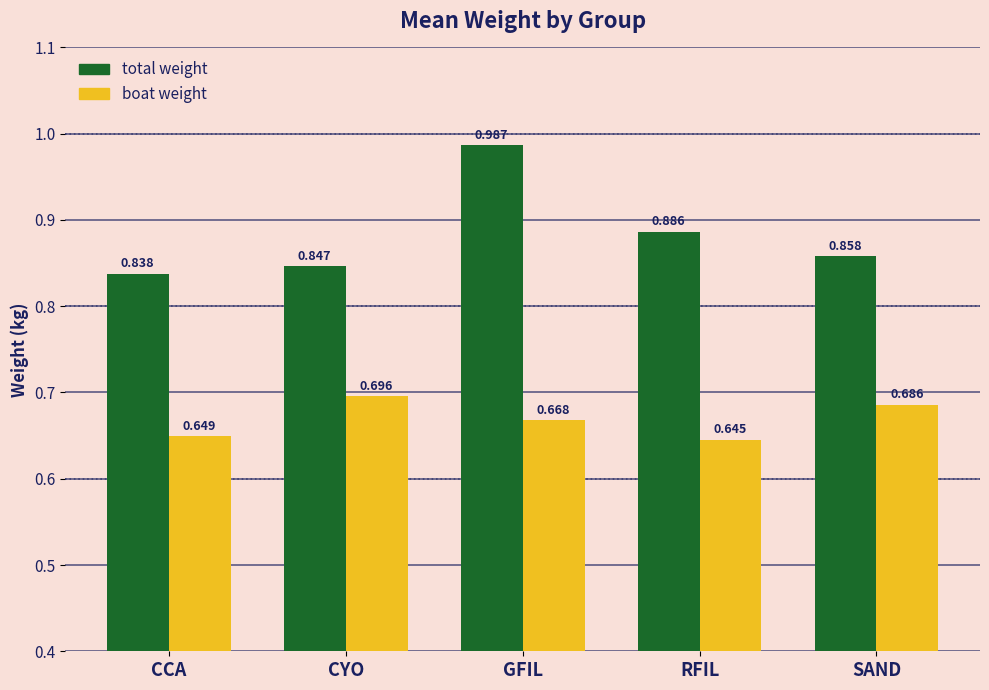

At which label does total weight reach its peak?

GFIL